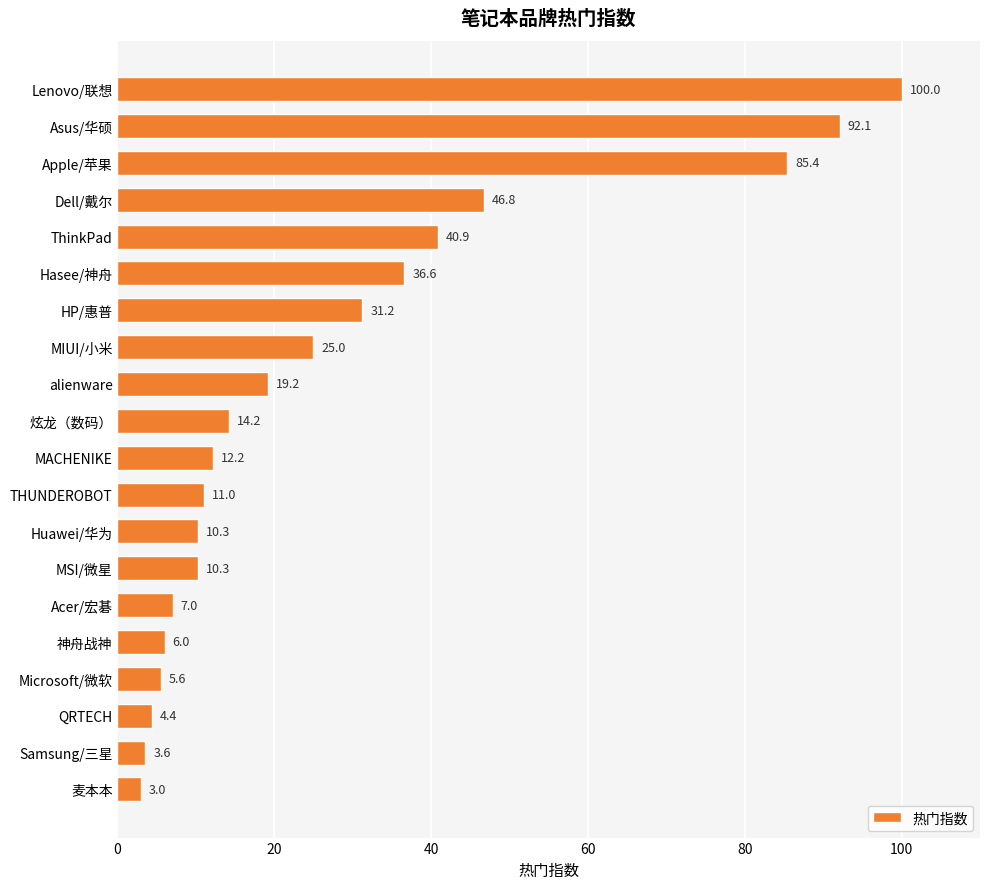

True or false: the data shows 46.8 at Dell/戴尔.

True